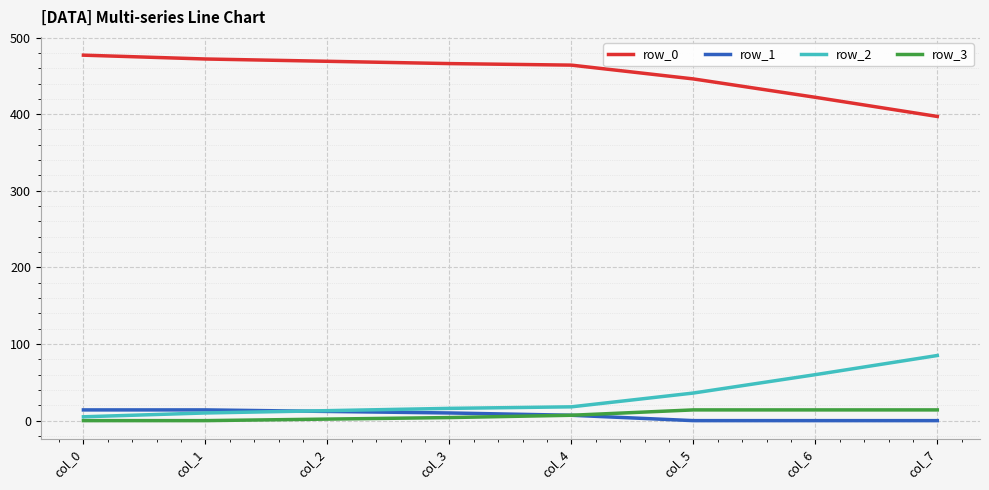

How many distinct data groups are displayed?

4